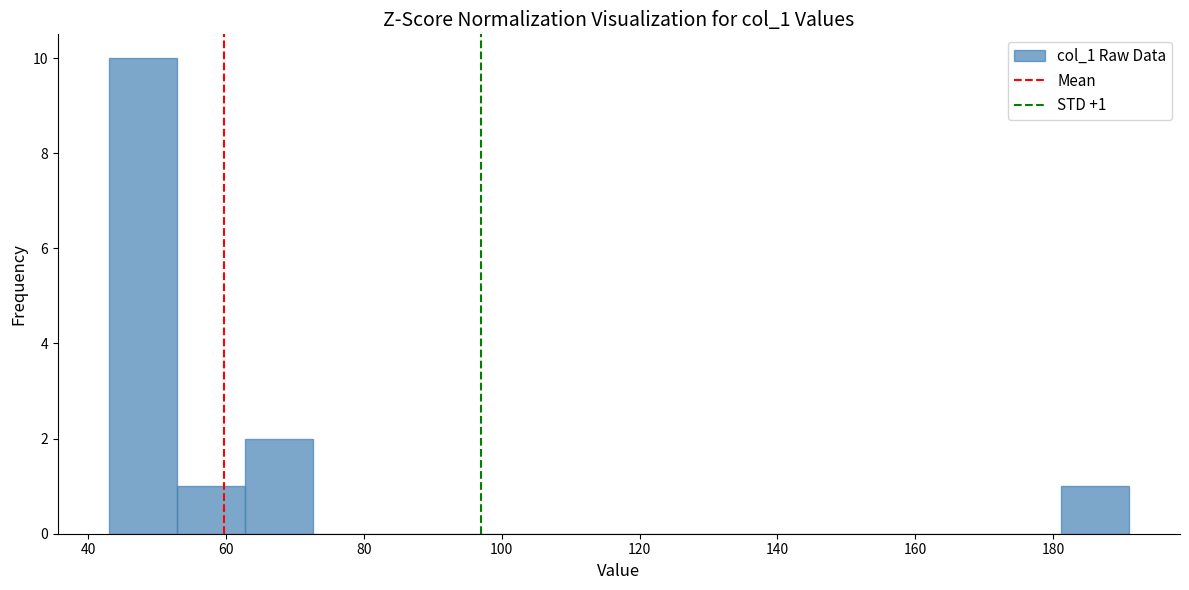

Over which range of the x-axis is the bar tallest?

44 to 52